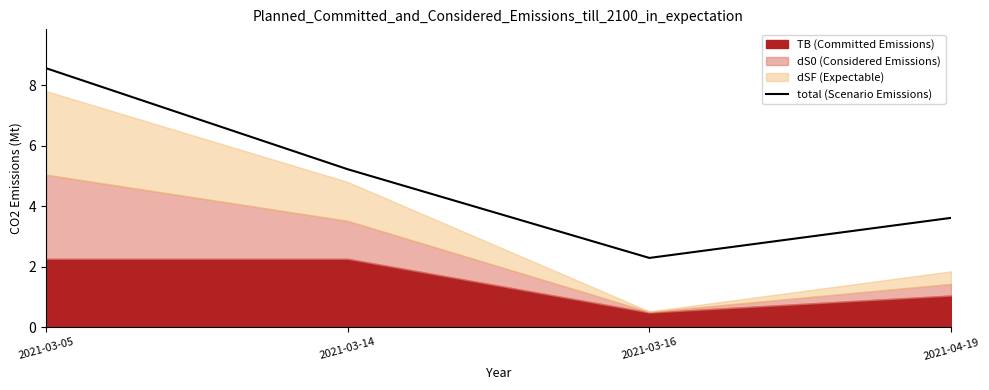

Which label corresponds to the largest value in the chart?

2021-03-05